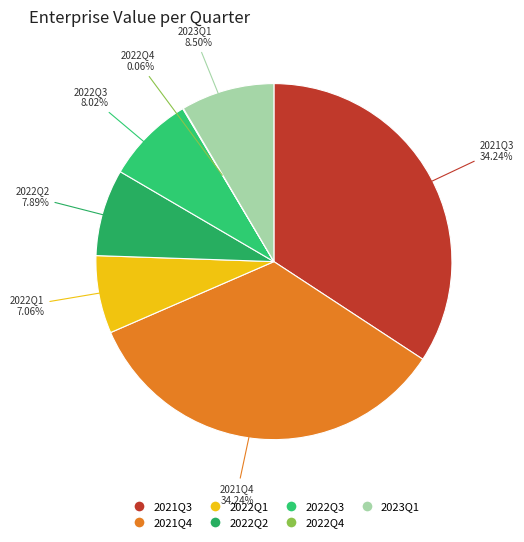

Which has a higher value, 2021Q3 or 2022Q3?

2021Q3